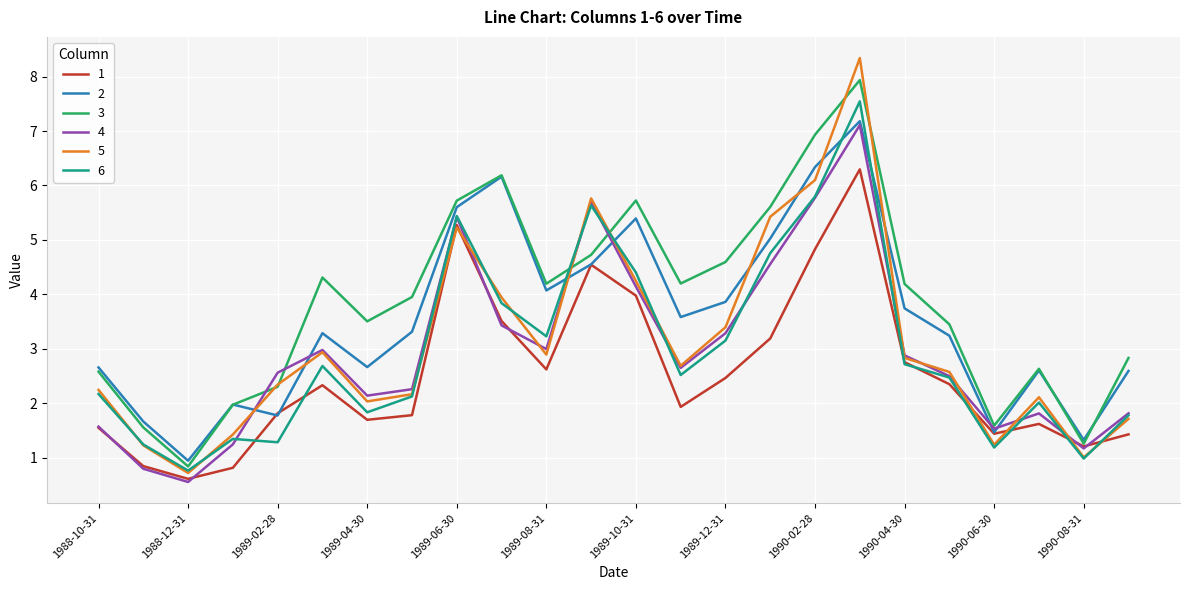

In 1, how many points are higher than both neighbors (excluding endpoints)?

5